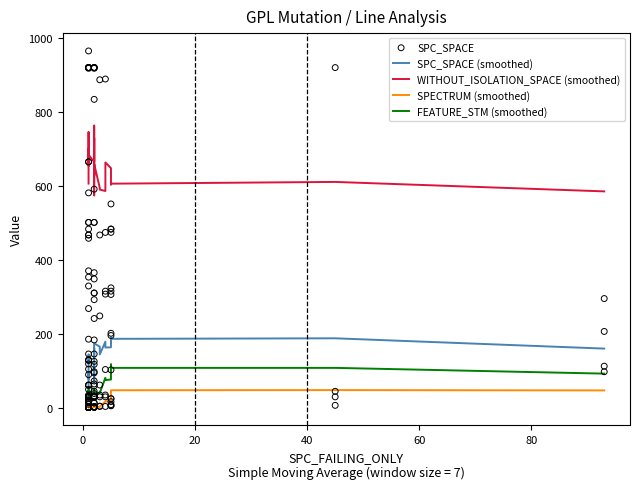

Which series has the largest Y range (max minus min)?

WITHOUT_ISOLATION_SPACE